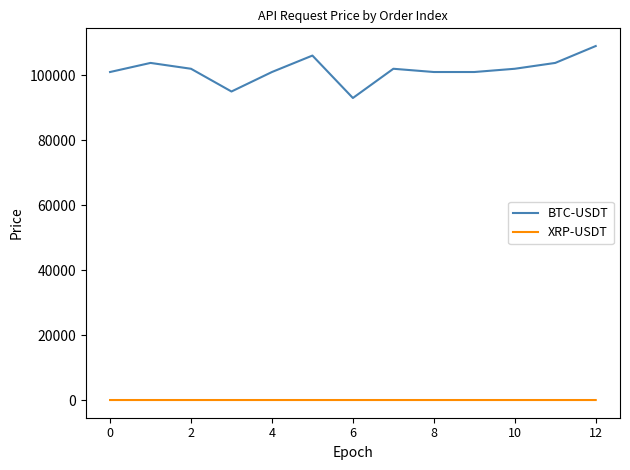

Which series has the largest total across all categories?

BTC-USDT